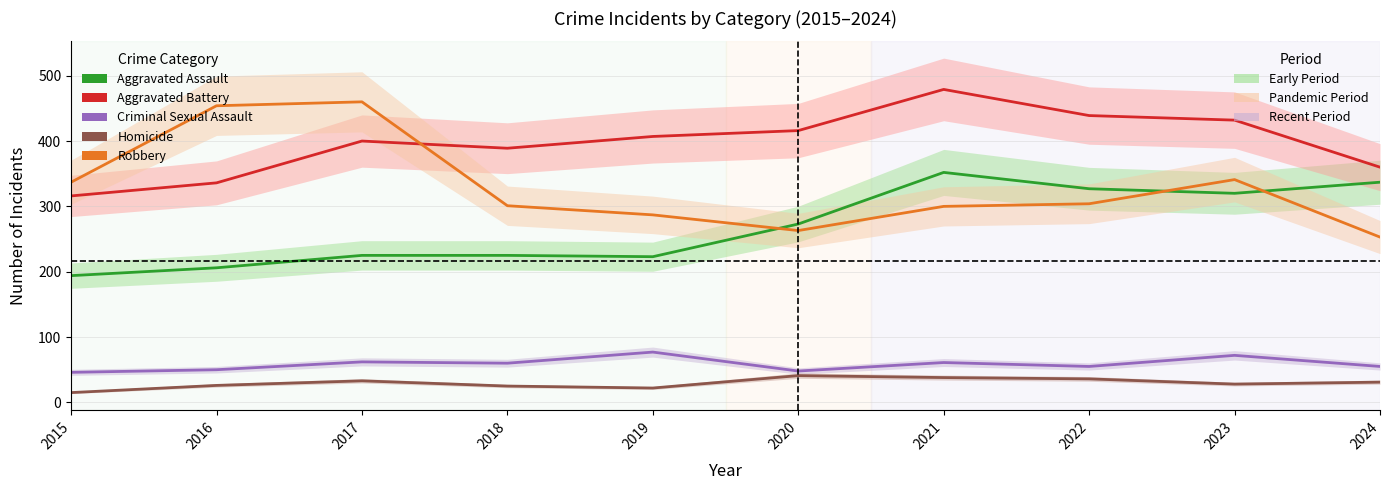

True or false: Aggravated Battery and Robbery cross at least once.

True